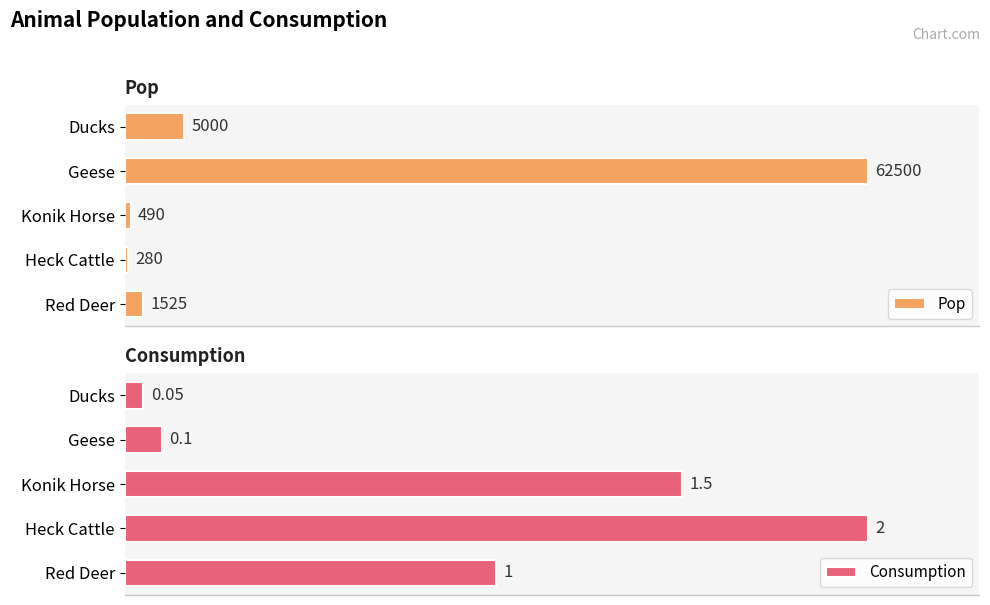

What is the sum of all Consumption values?

4.7